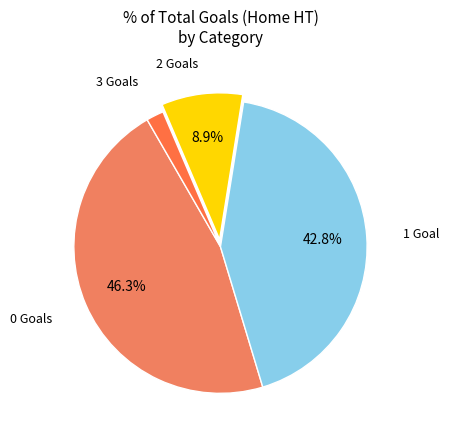

Count the number of slices in the pie.

4